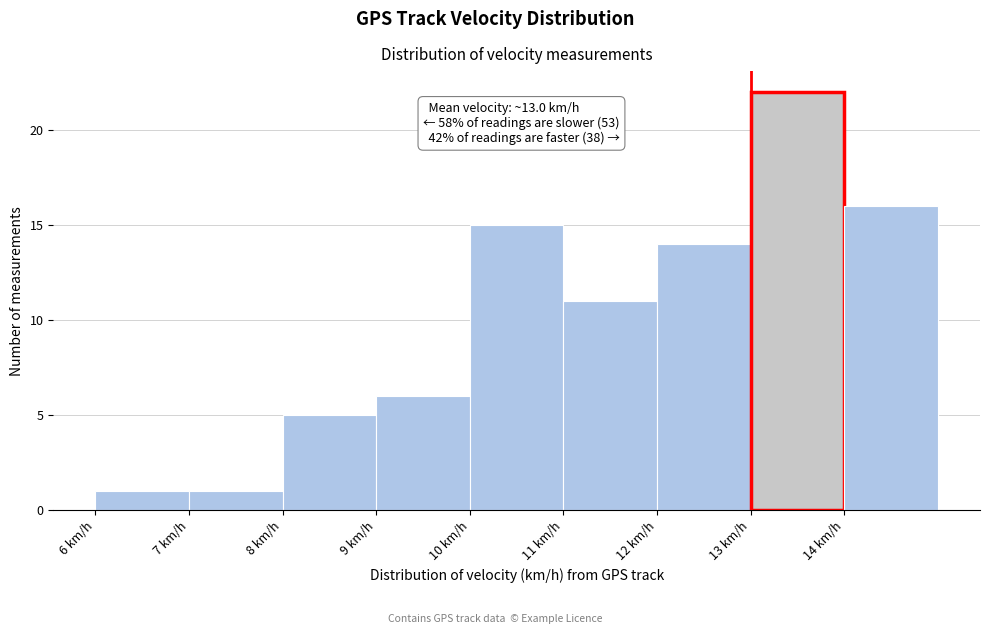

Over which range of the x-axis is the bar tallest?

13 to 14